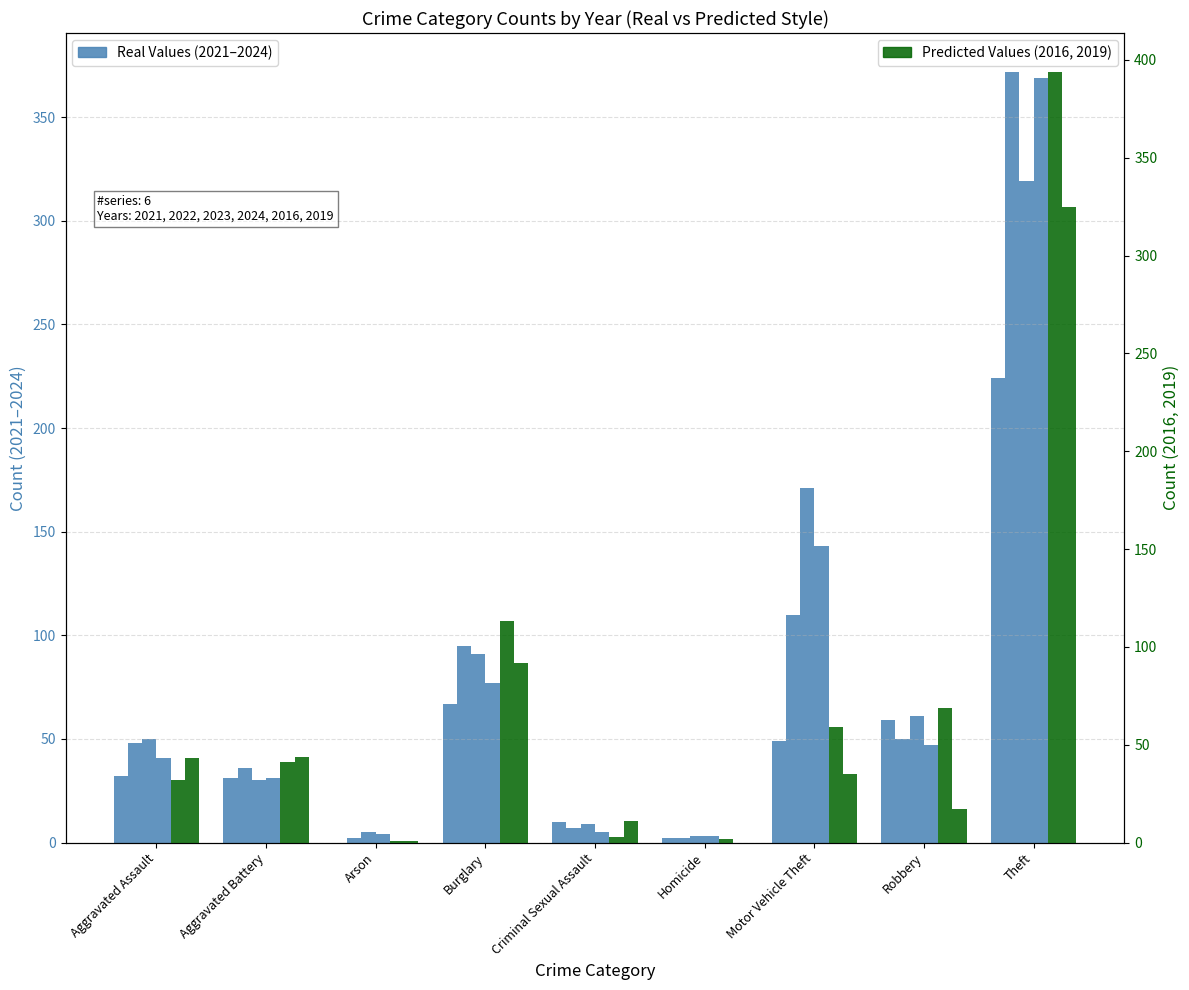

Rank the series at Theft from highest to lowest value.

Year 2016 (Predicted), Year 2021 (Real)